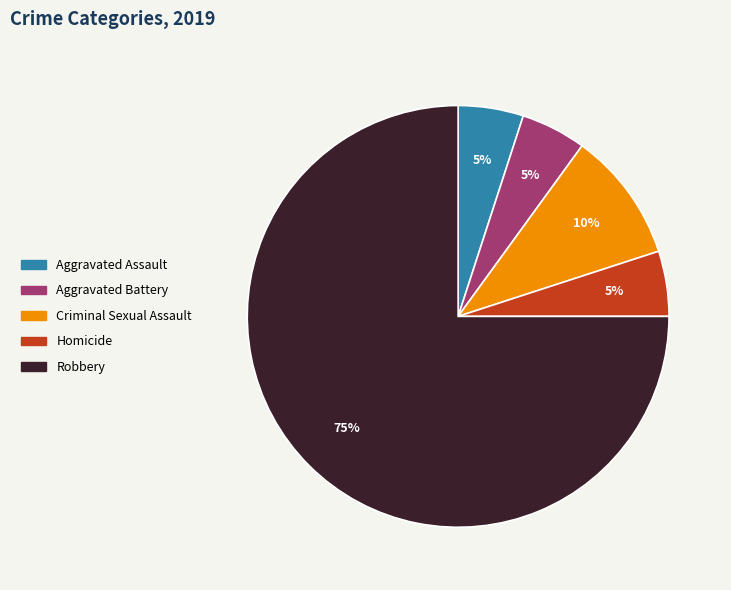

To the nearest percent, what is the difference between the Aggravated Battery and Robbery slice percentages?

70%